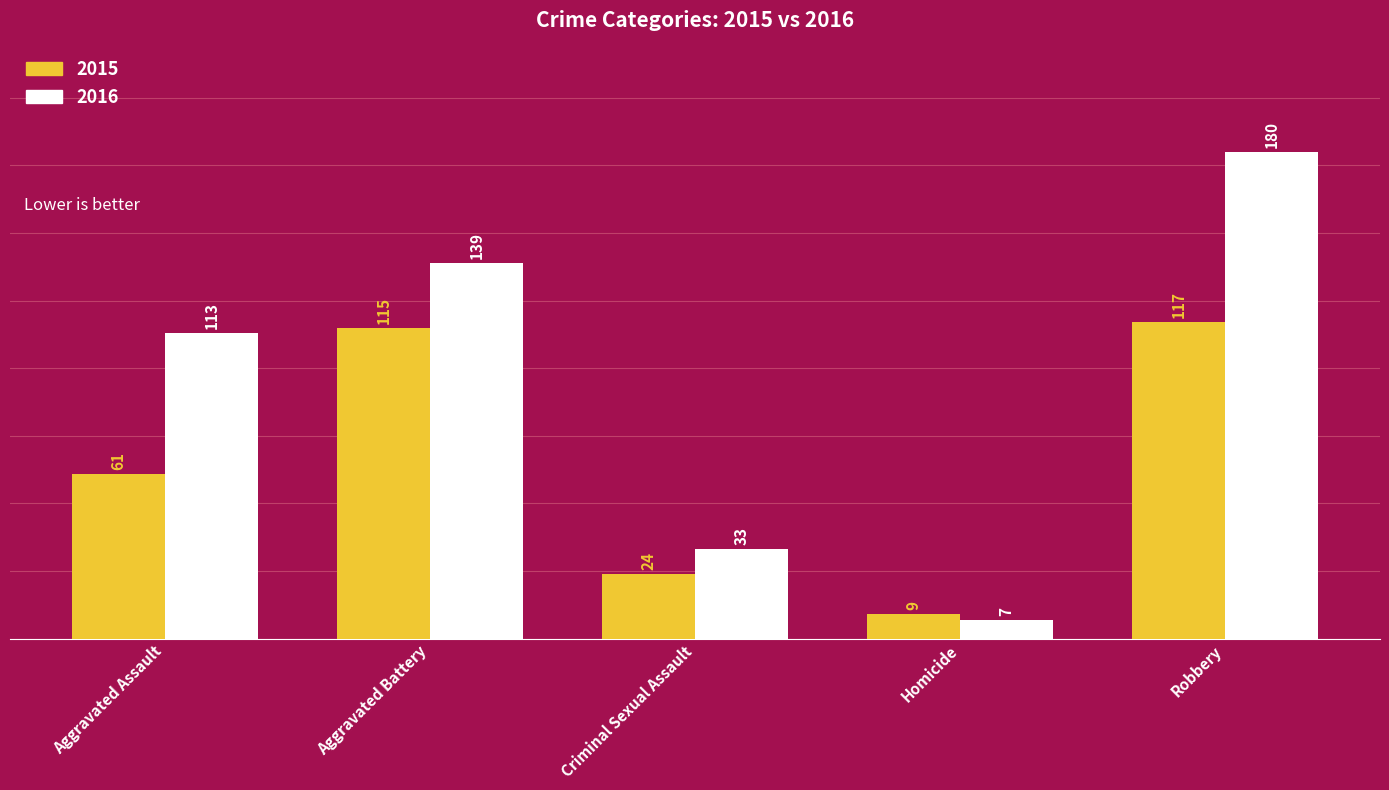

Rank the series by their average value, from highest to lowest.

2016, 2015